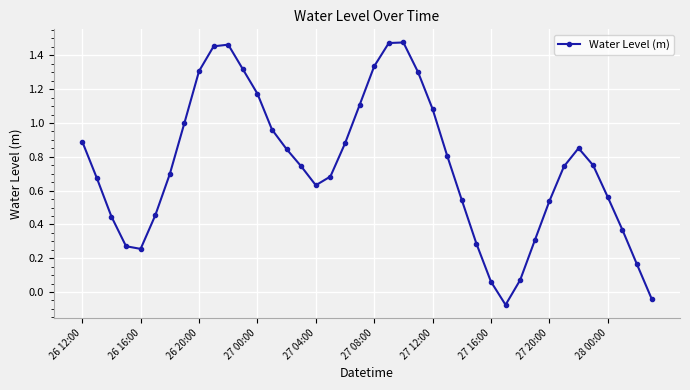

Count the number of data series in this chart.

1